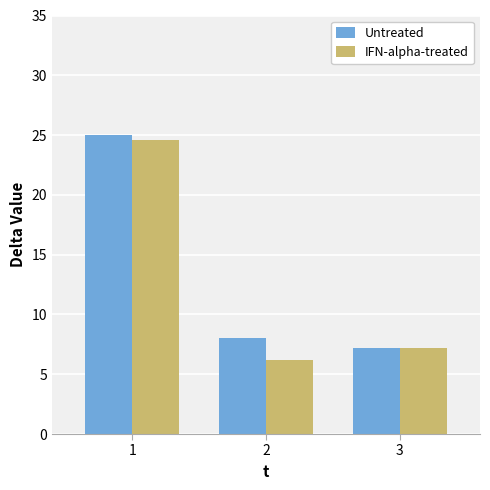

Which category has the lowest value in the IFN-alpha-treated series?

2